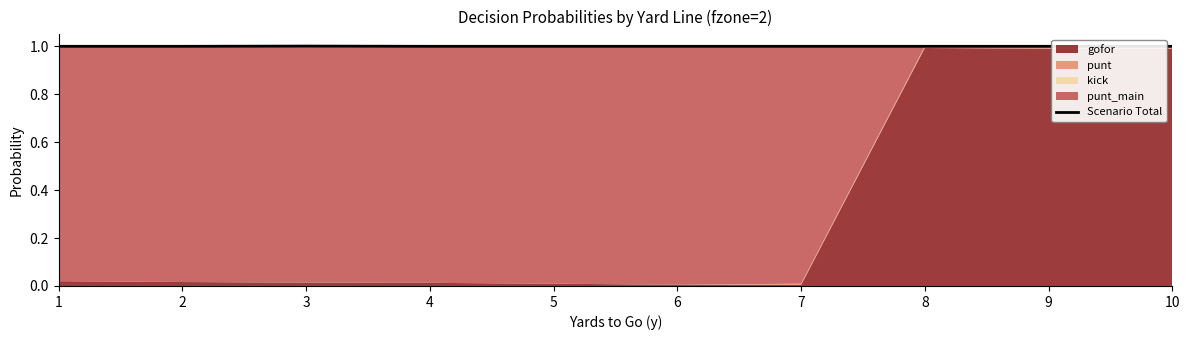

Does the chart display data point markers on the line(s)?

No